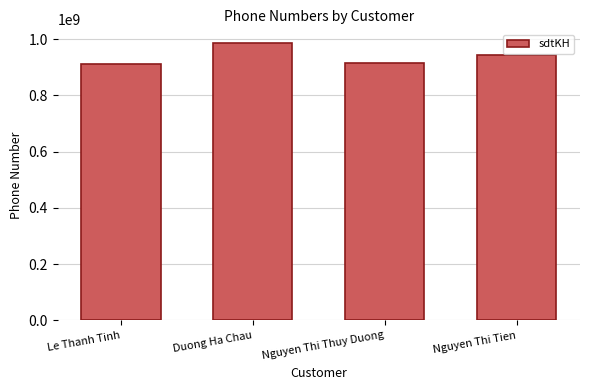

What is the greatest value displayed?

985437089